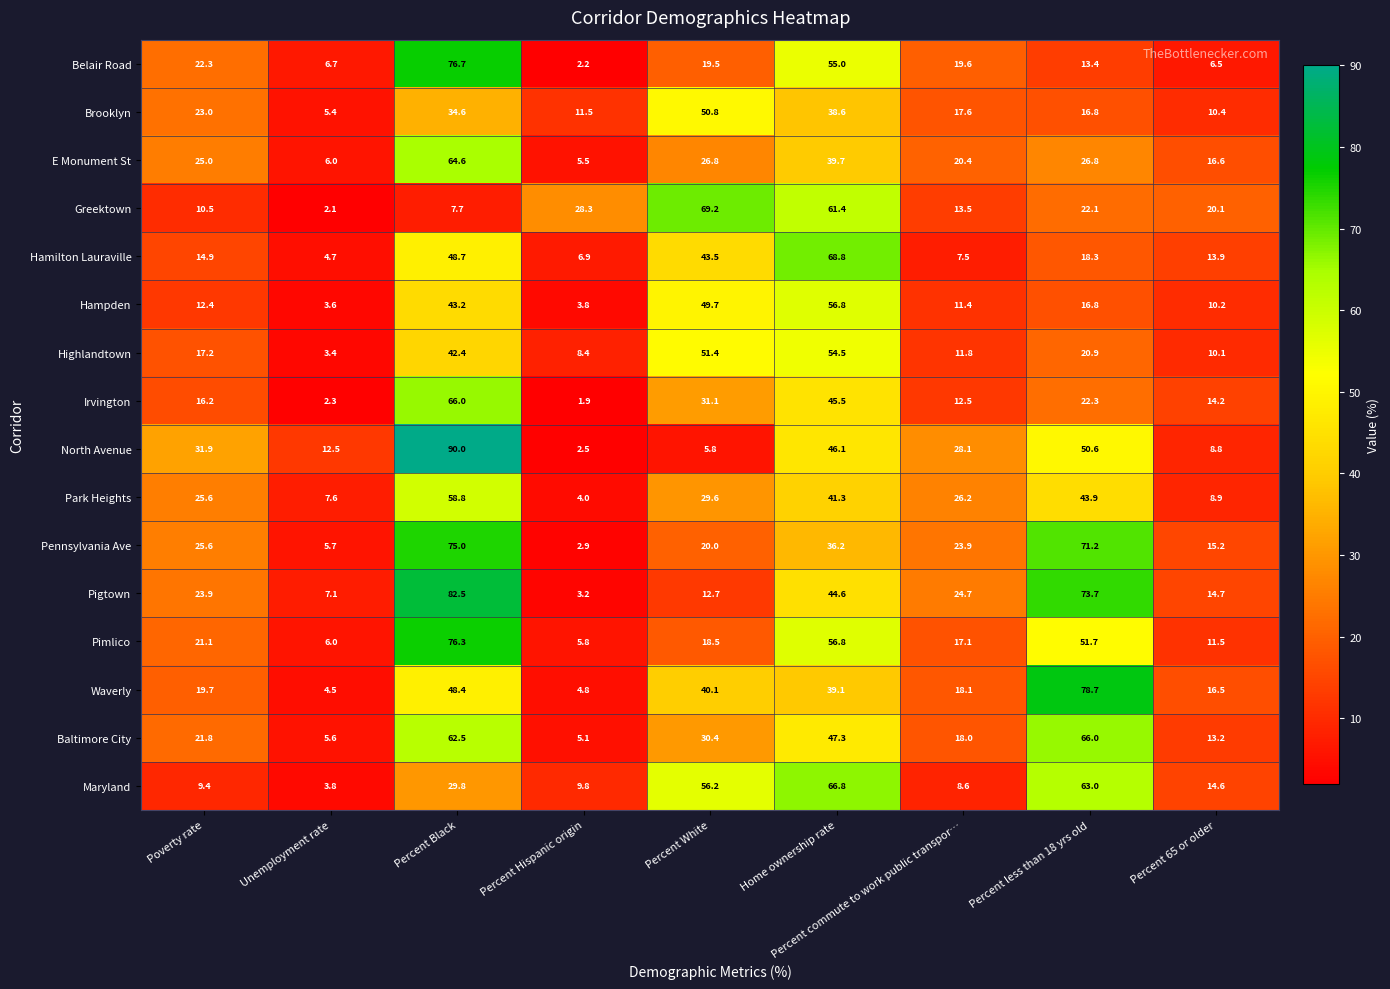

Which series has the largest total across all categories?

Pigtown